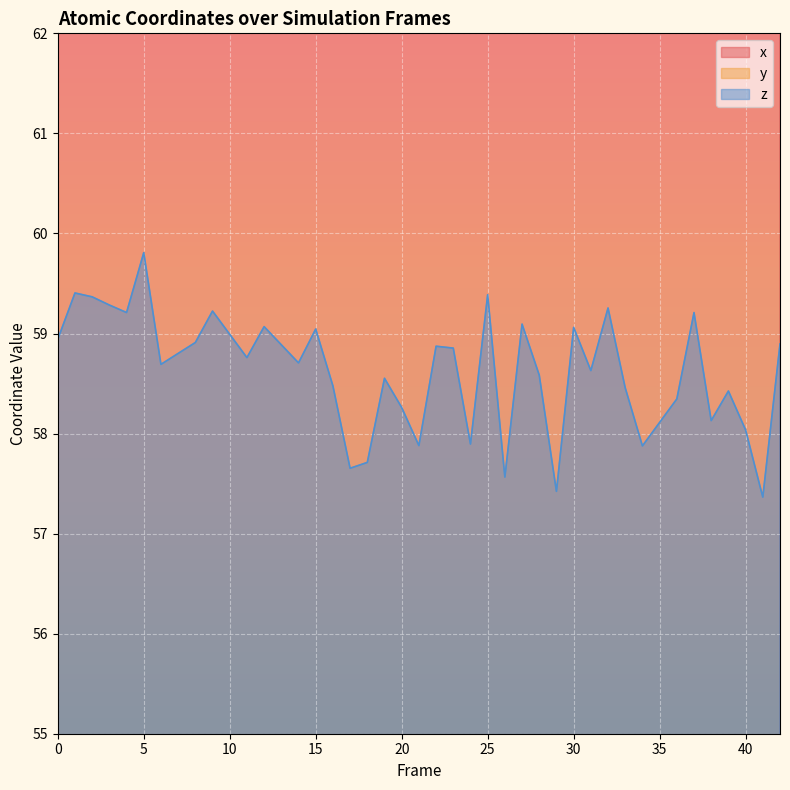

Which series has the largest range (max minus min)?

y